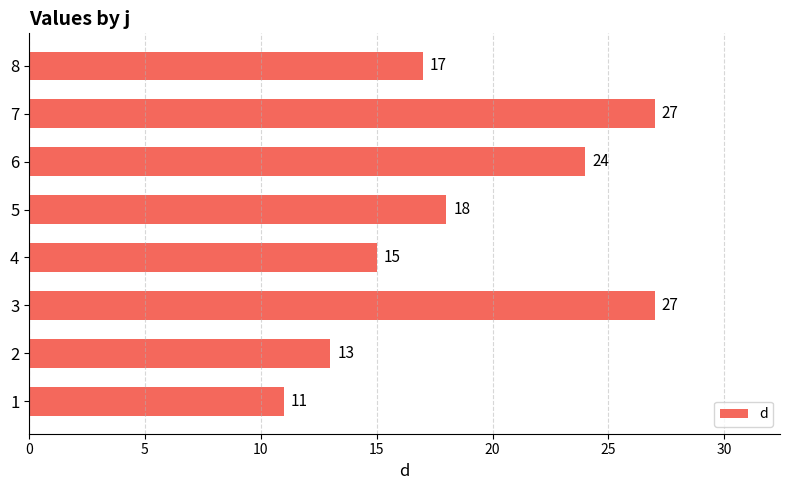

Where is the data nearest to the value 19?

5